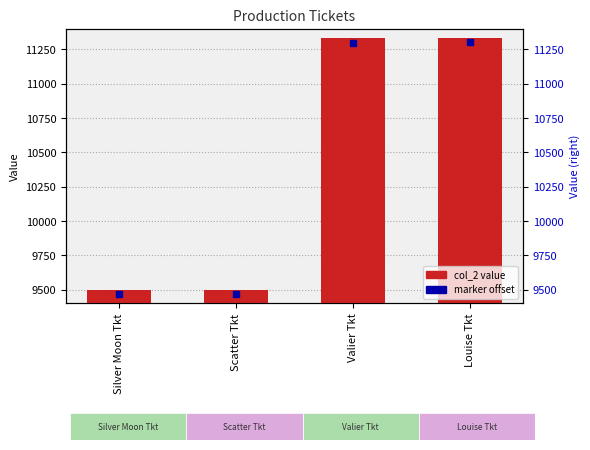

What is the smallest value displayed?

9498